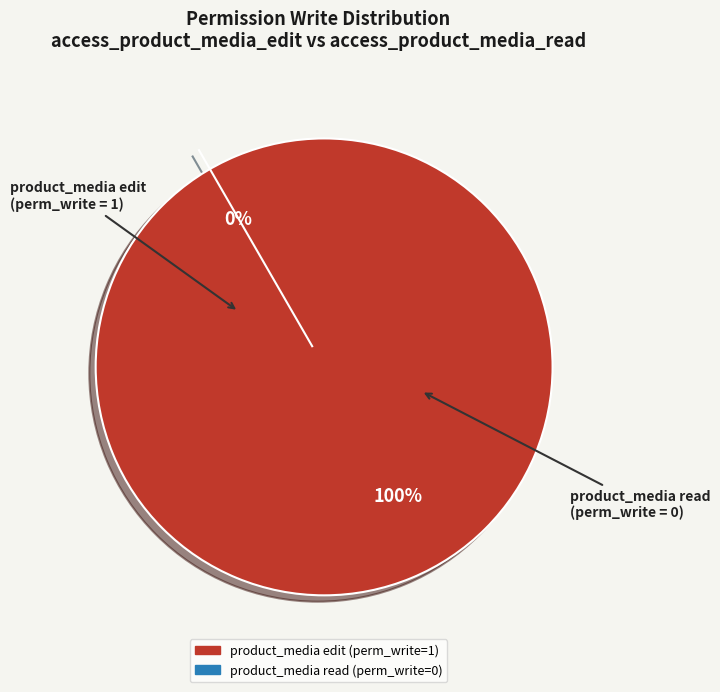

To the nearest percent, what is the average slice percentage?

50%